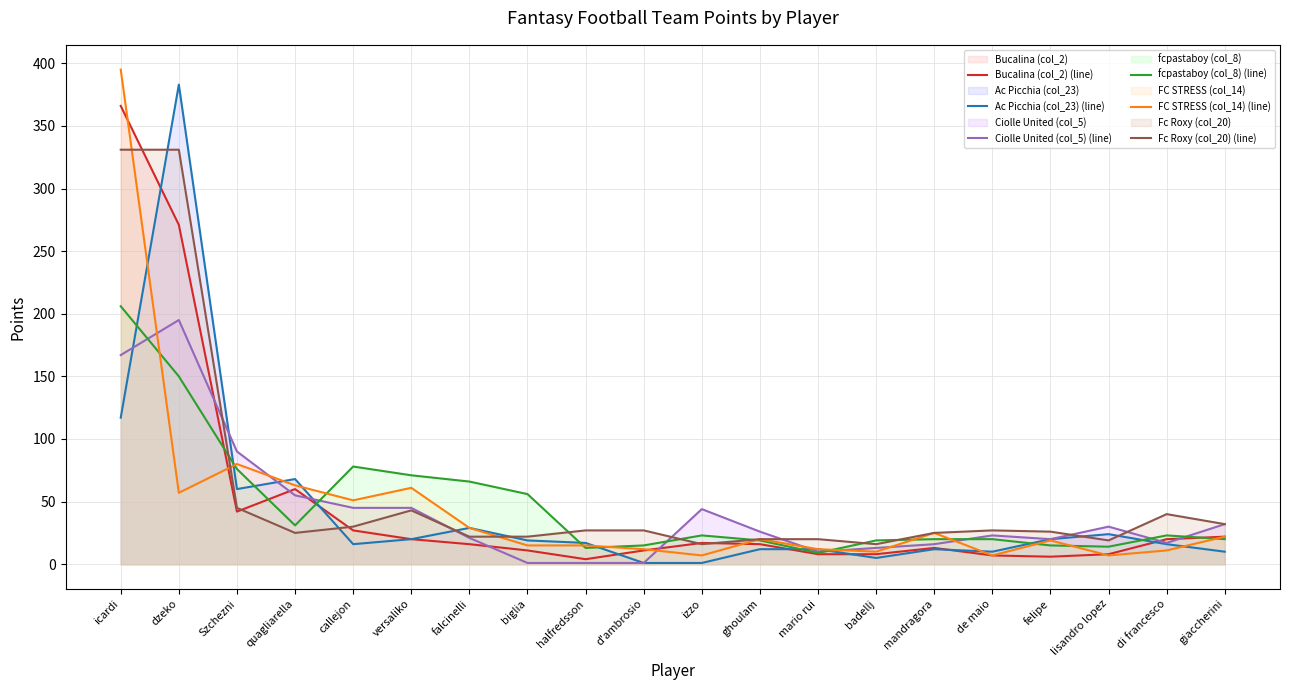

Is the value of Ac Picchia (col_23) (line) at di francesco greater than the value of Bucalina (col_2) (line) at icardi?

No